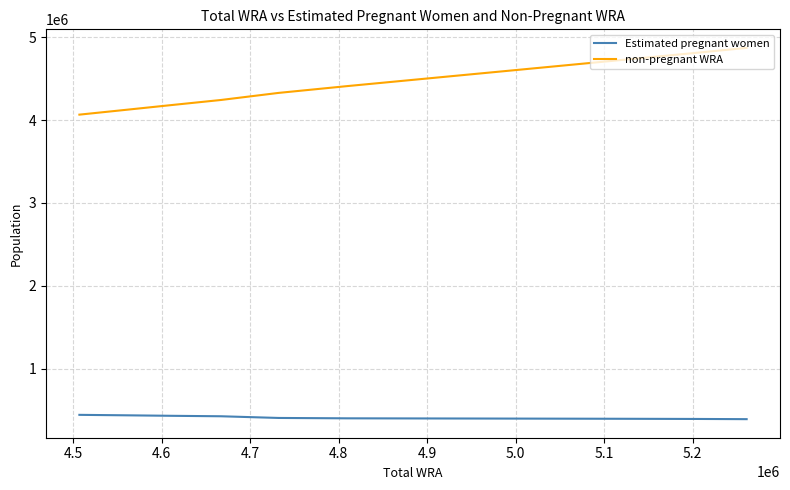

Which series has the largest total across all categories?

non-pregnant WRA